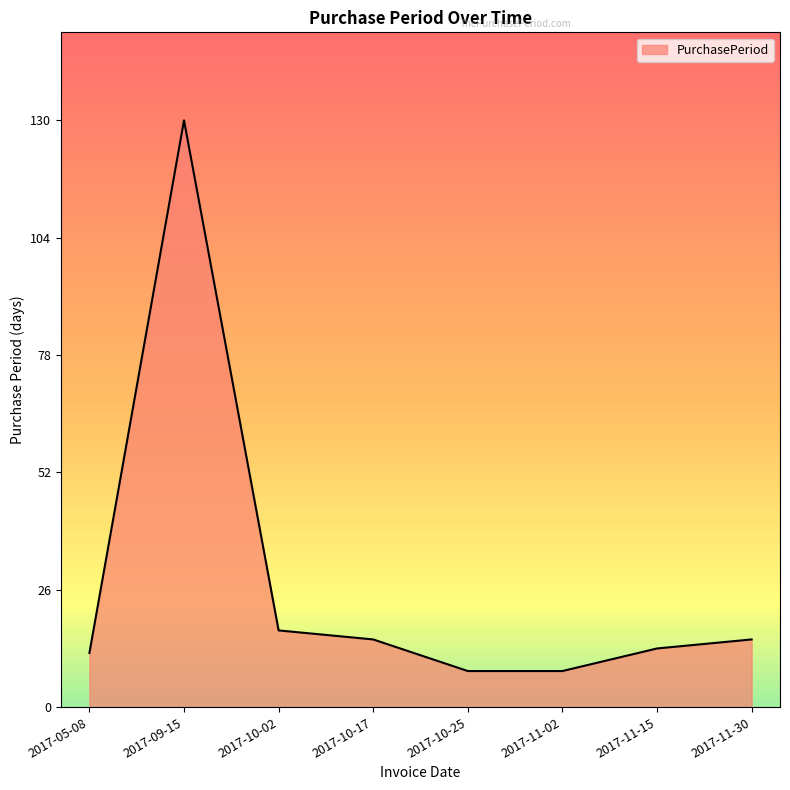

Count the number of categories in the chart.

8